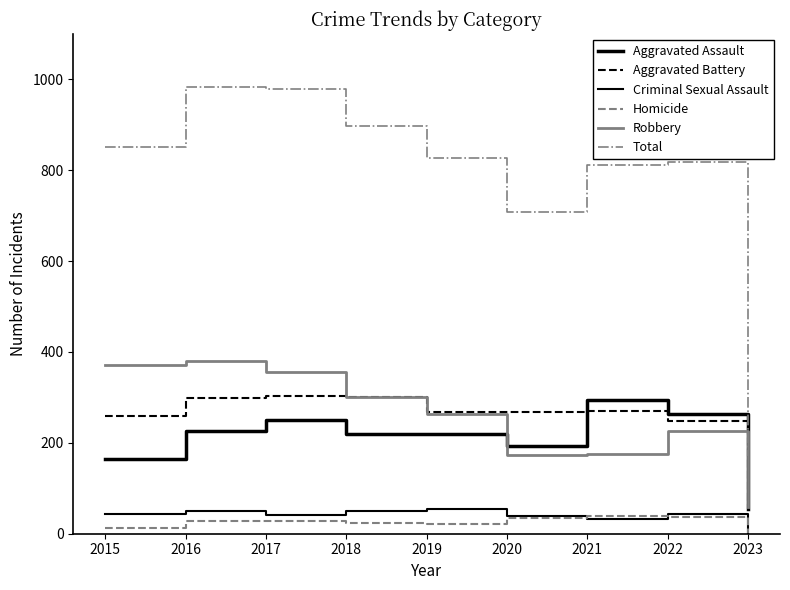

Does the chart display data point markers on the line(s)?

No